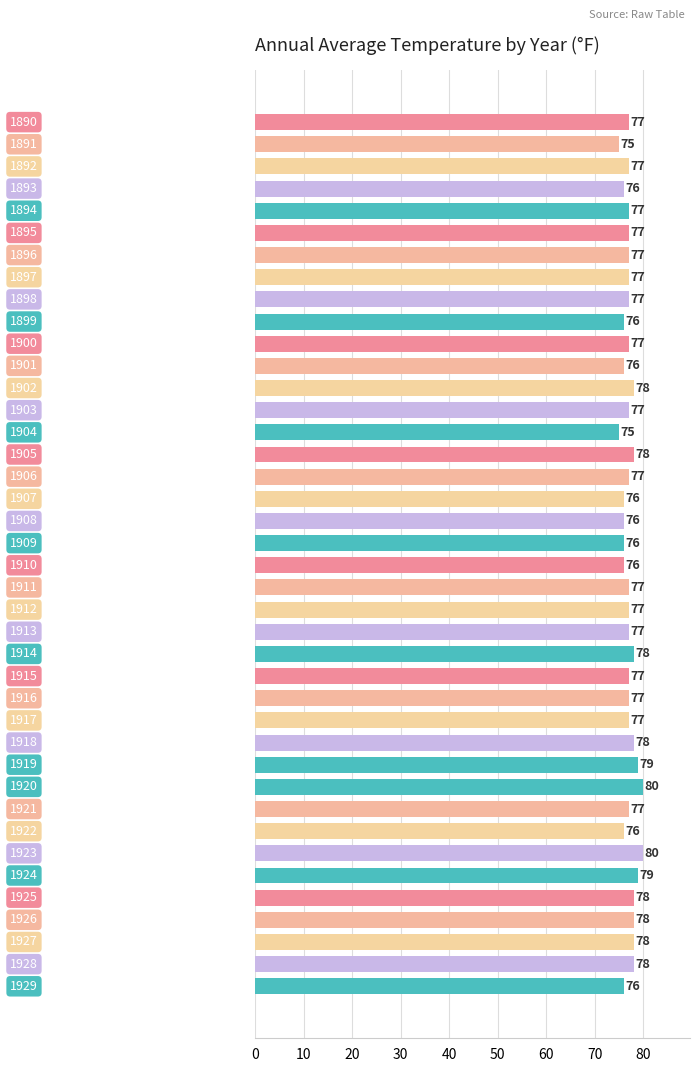

Reading top to bottom, what are all the values shown in this chart?

77	75	77	76	77	77	77	77	77	76	77	76	78	77	75	78	77	76	76	76	76	77	77	77	78	77	77	77	78	79	80	77	76	80	79	78	78	78	78	76